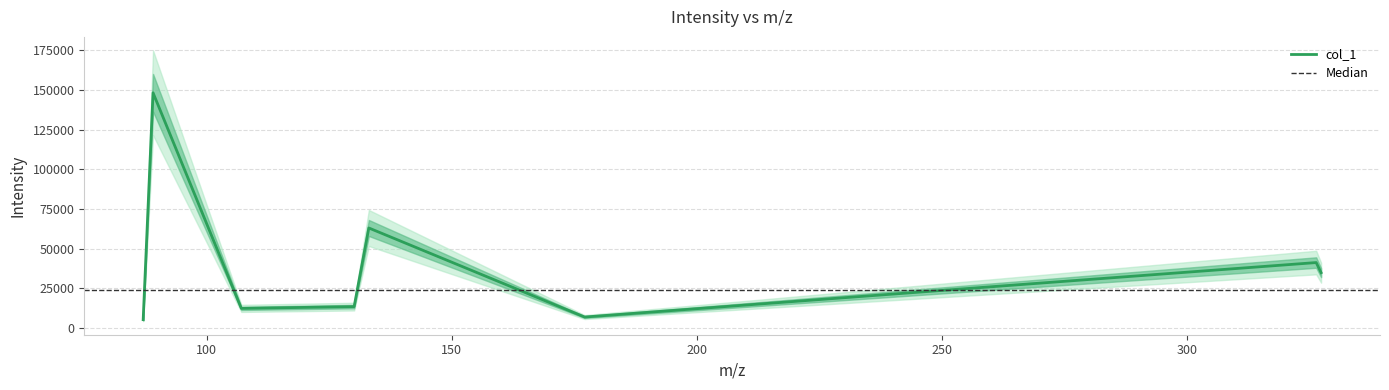

Is it true that the value at 177.11233520507812 is 6956.9?

True